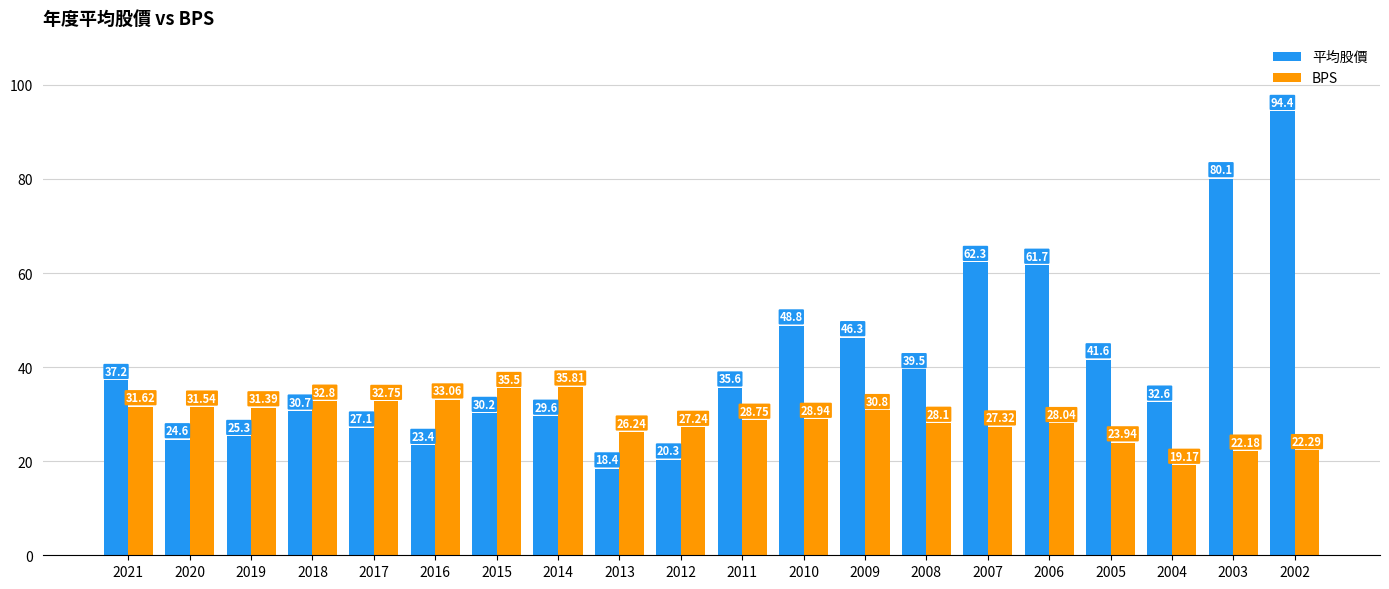

What is the value of the BPS bar at the 18th from the left?

19.2